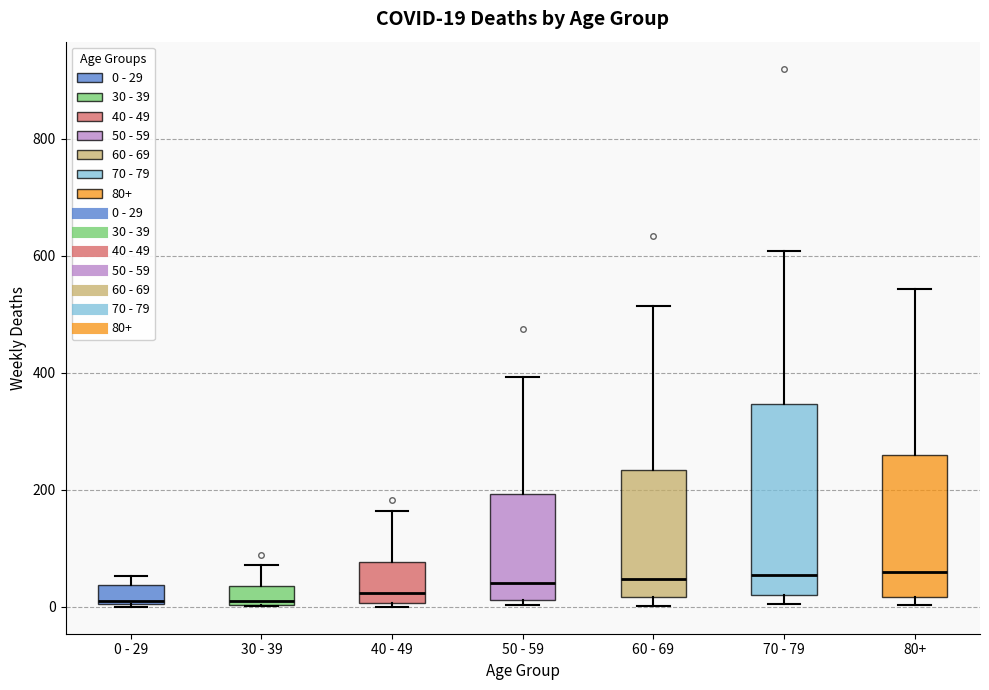

Comparing the boxes themselves (not the whiskers), which one is the tallest?

70 - 79